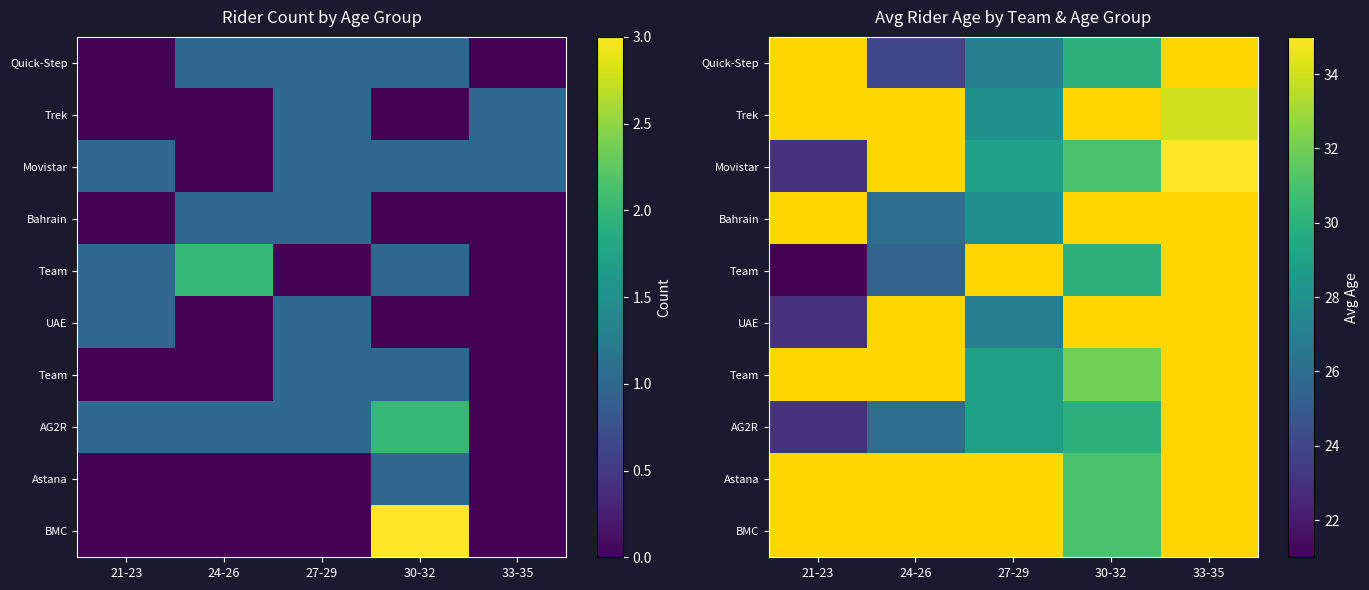

At which category is the sum across all series the highest?

30-32